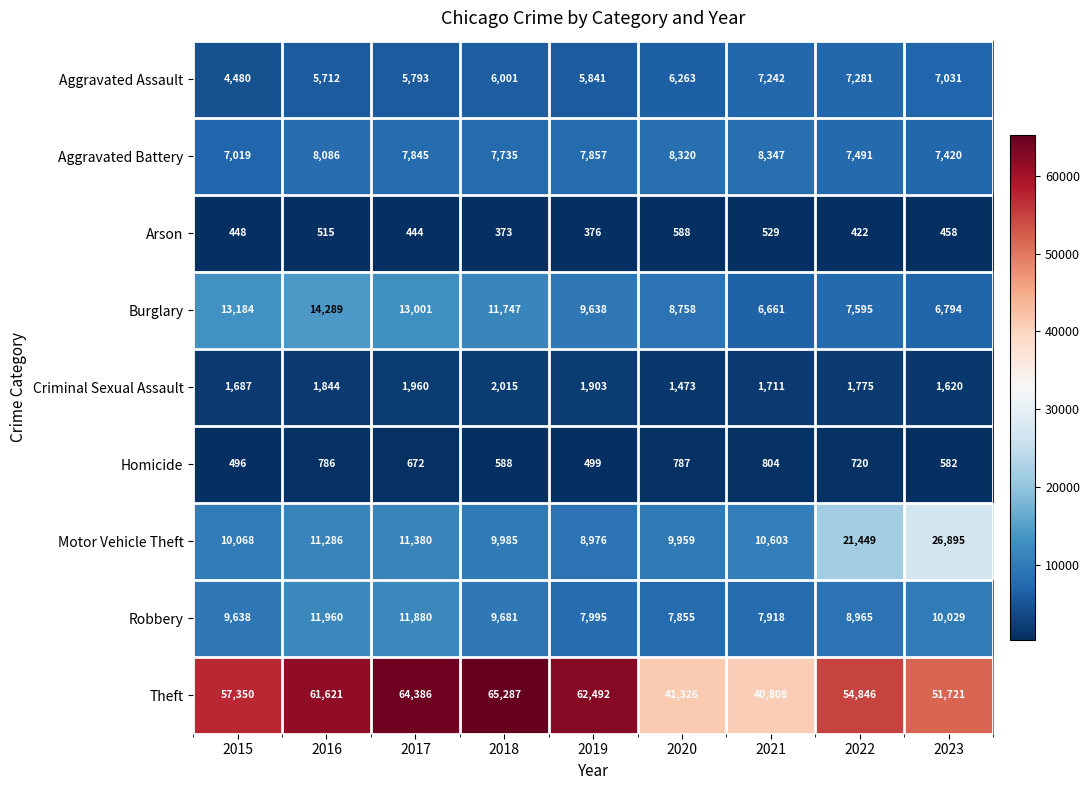

How many categories are shown in the chart?

9